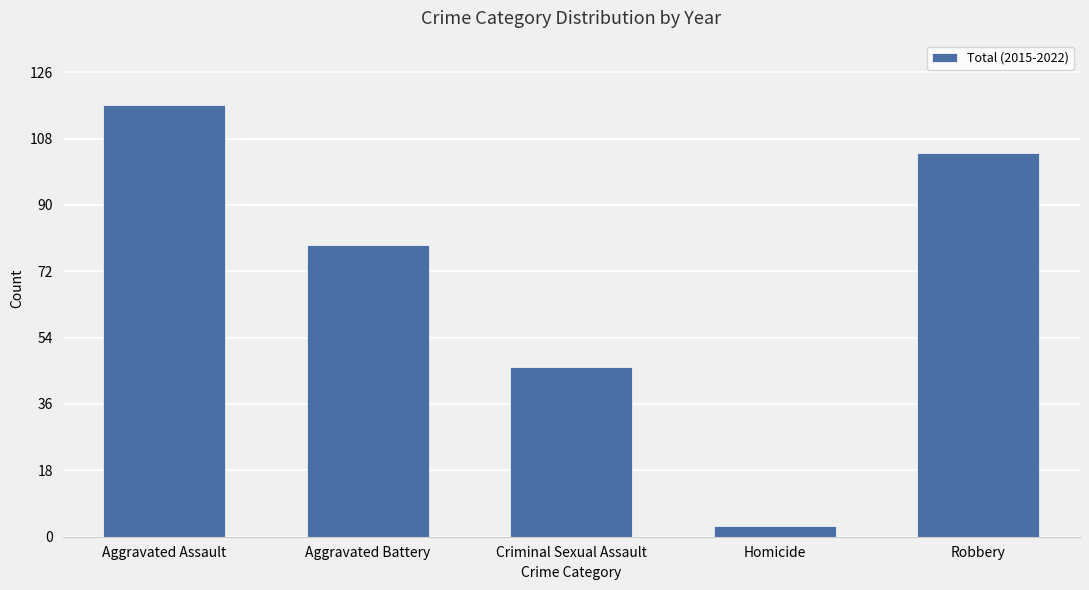

Reading left to right, extract all data points from this chart.

117	79	46	3	104